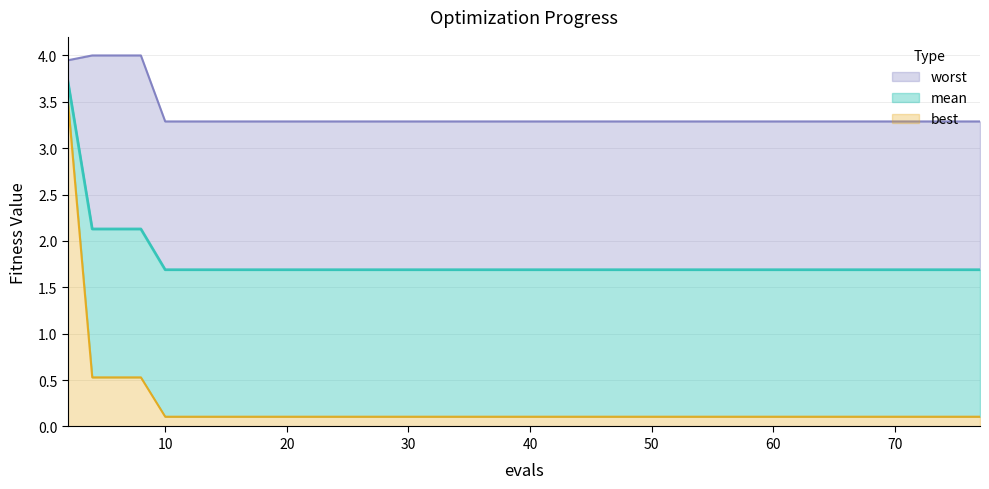

What is the highest value of the best series?

3.5